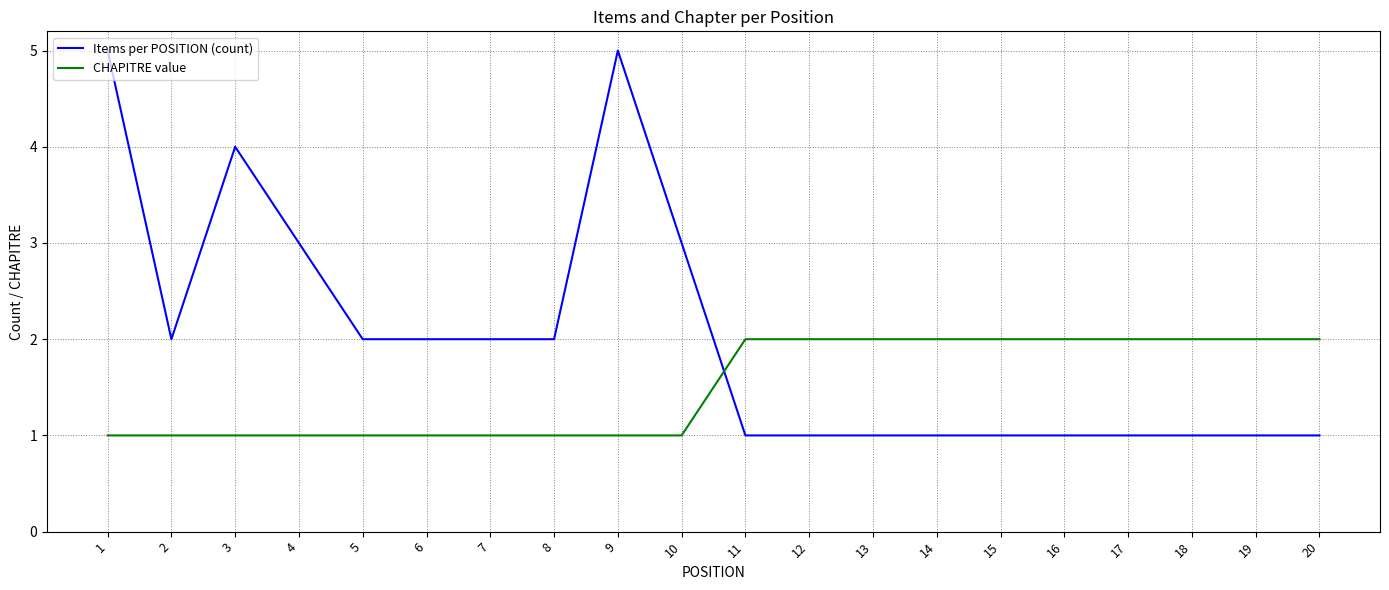

What is the total value across all series at 16?

3